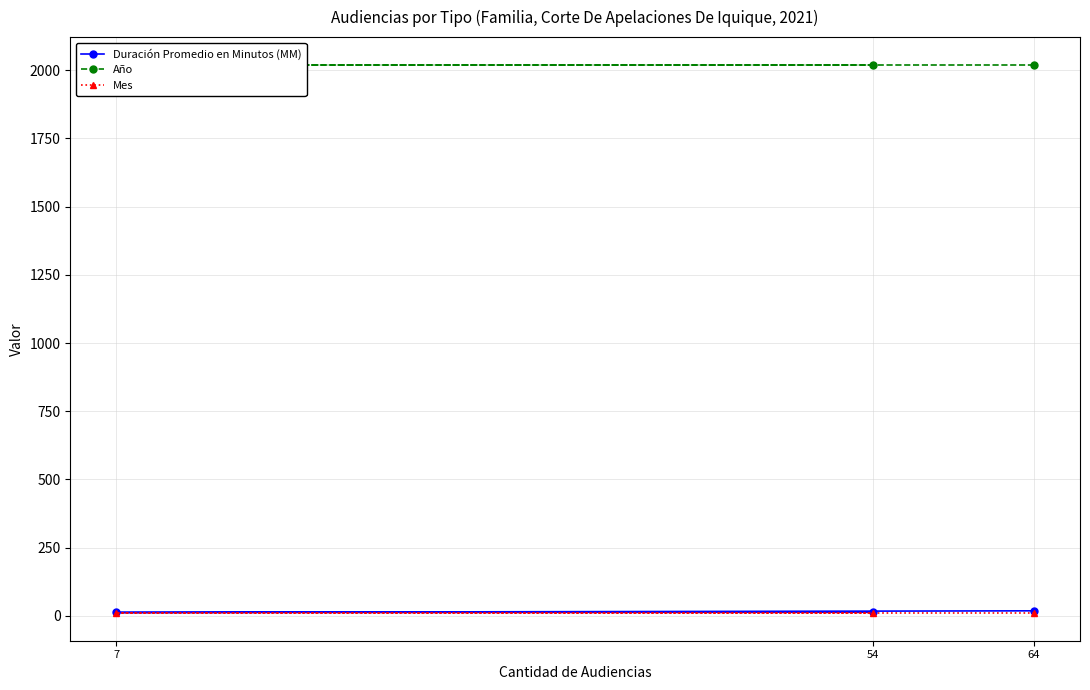

What is the difference between the highest and lowest values at 64?

2012